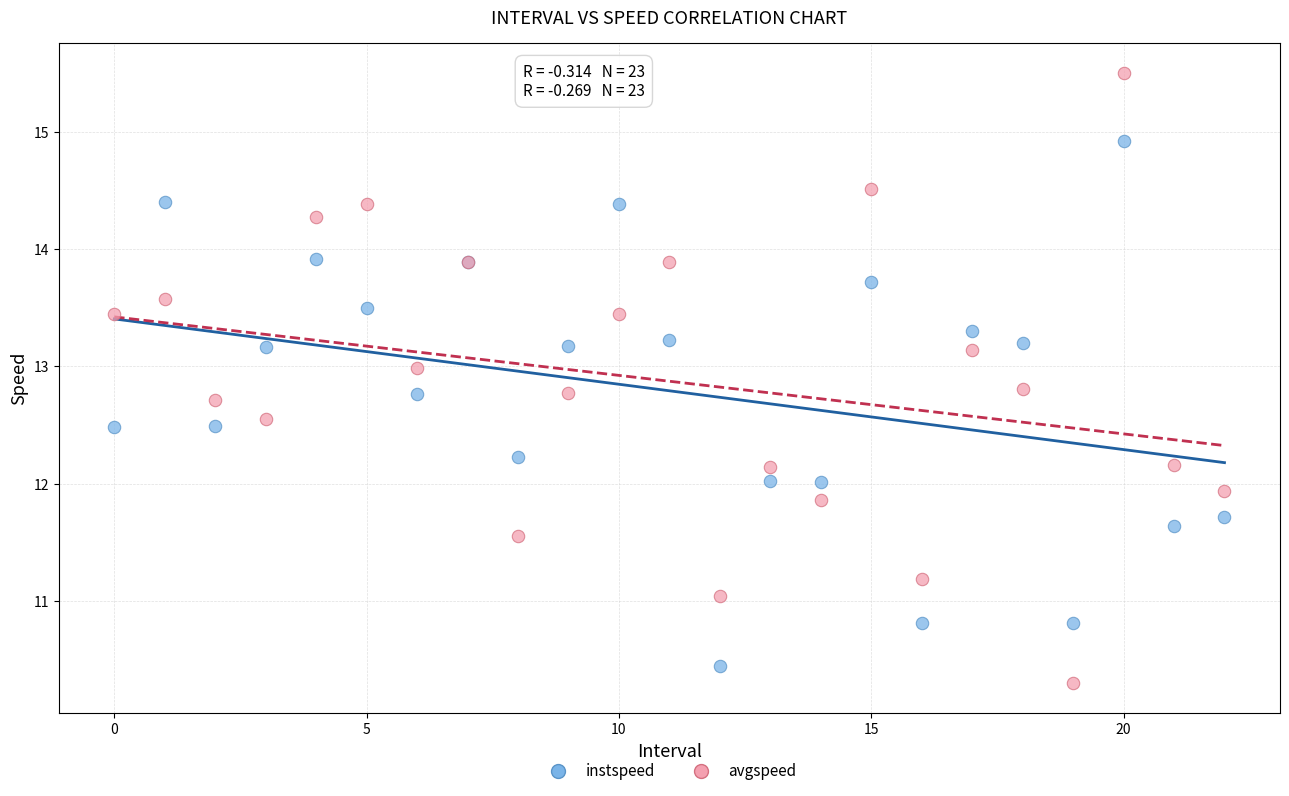

Which series has the widest spread of Y values?

avgspeed